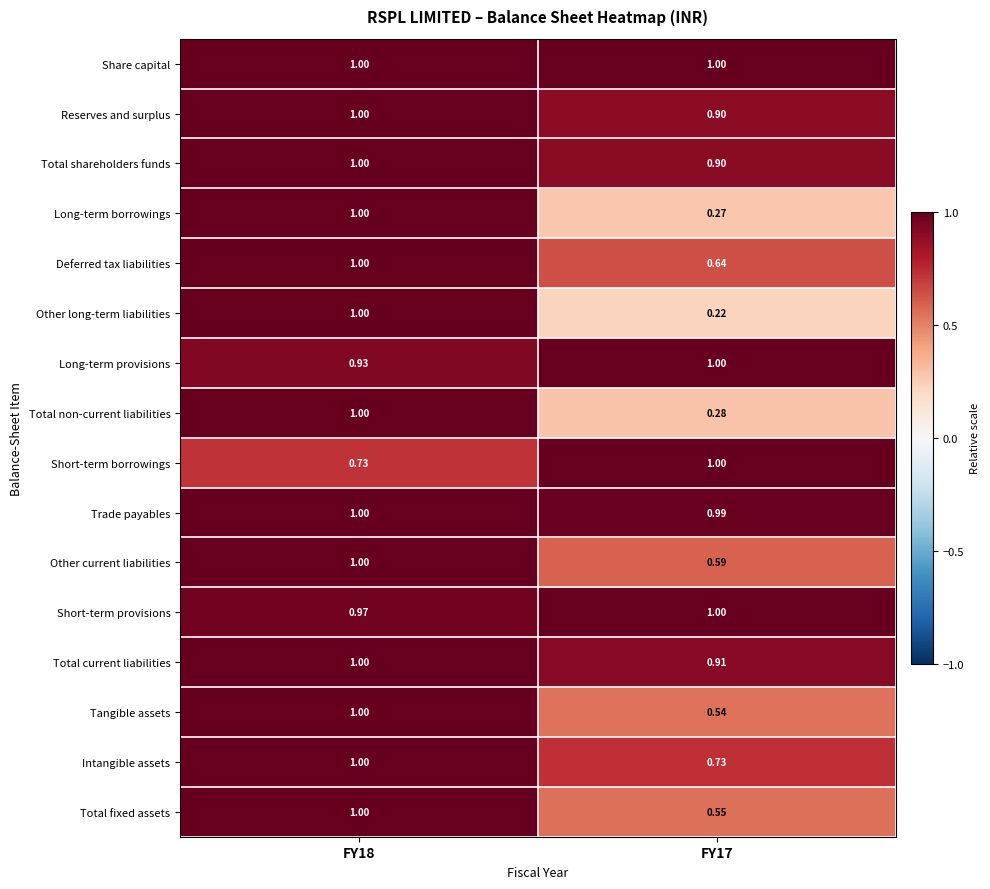

At which category is the sum across all series the highest?

FY18